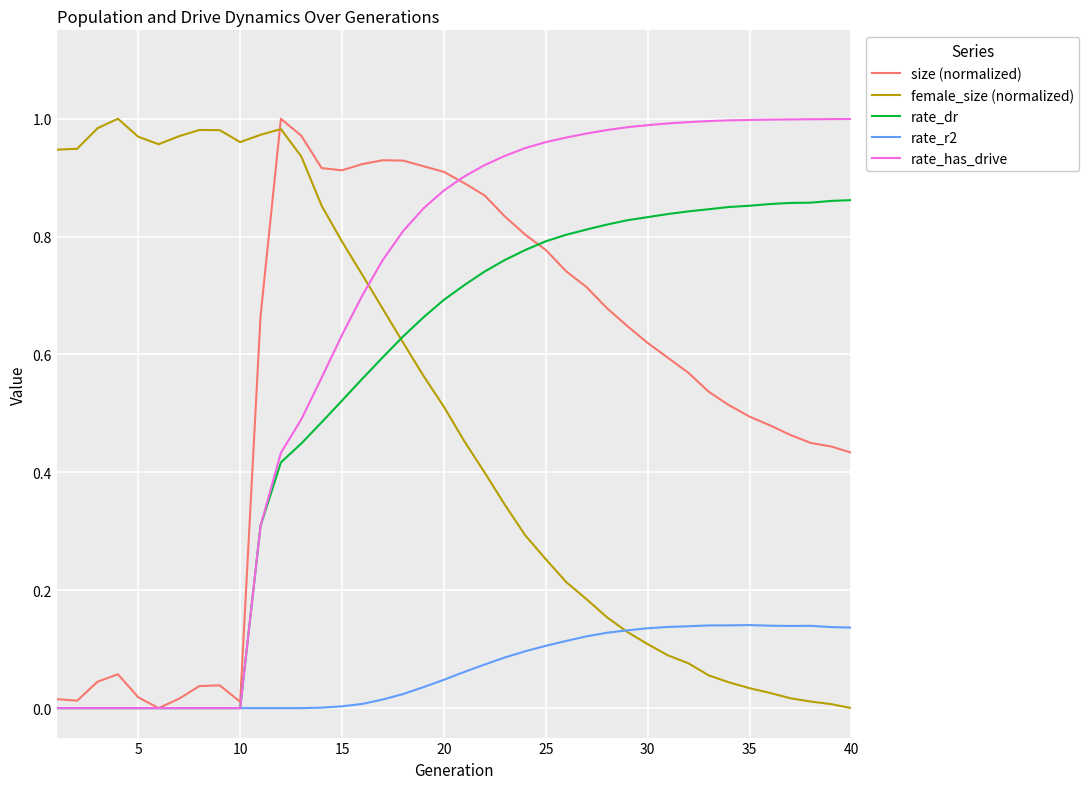

What are all the series names shown in the legend?

size (normalized), female_size (normalized), rate_dr, rate_r2, rate_has_drive